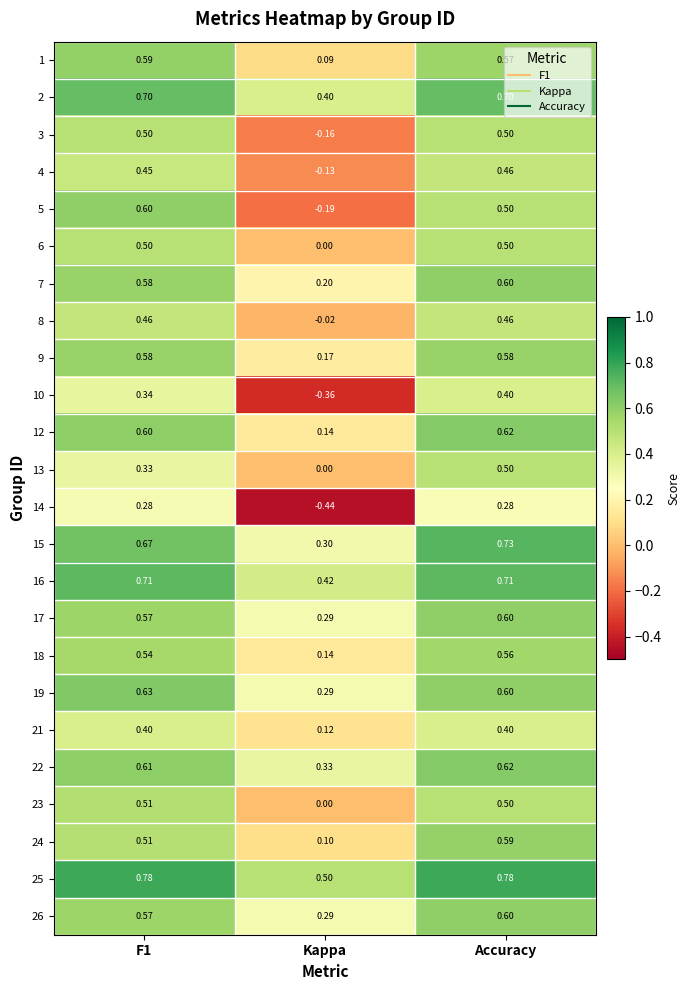

Where is 18 nearest to the value 0?

Kappa